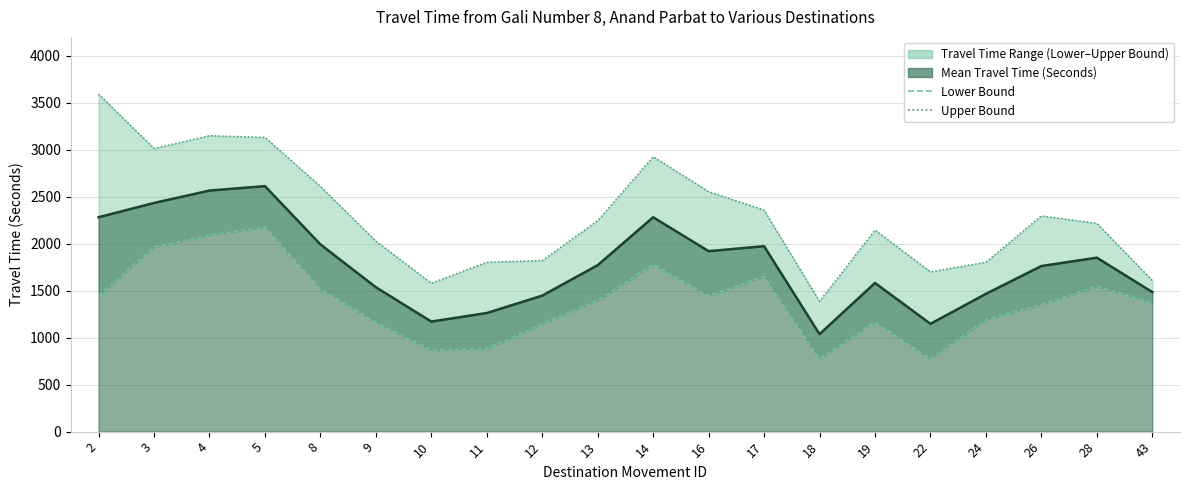

Is it true that Lower Bound equals 1546 at 28?

True